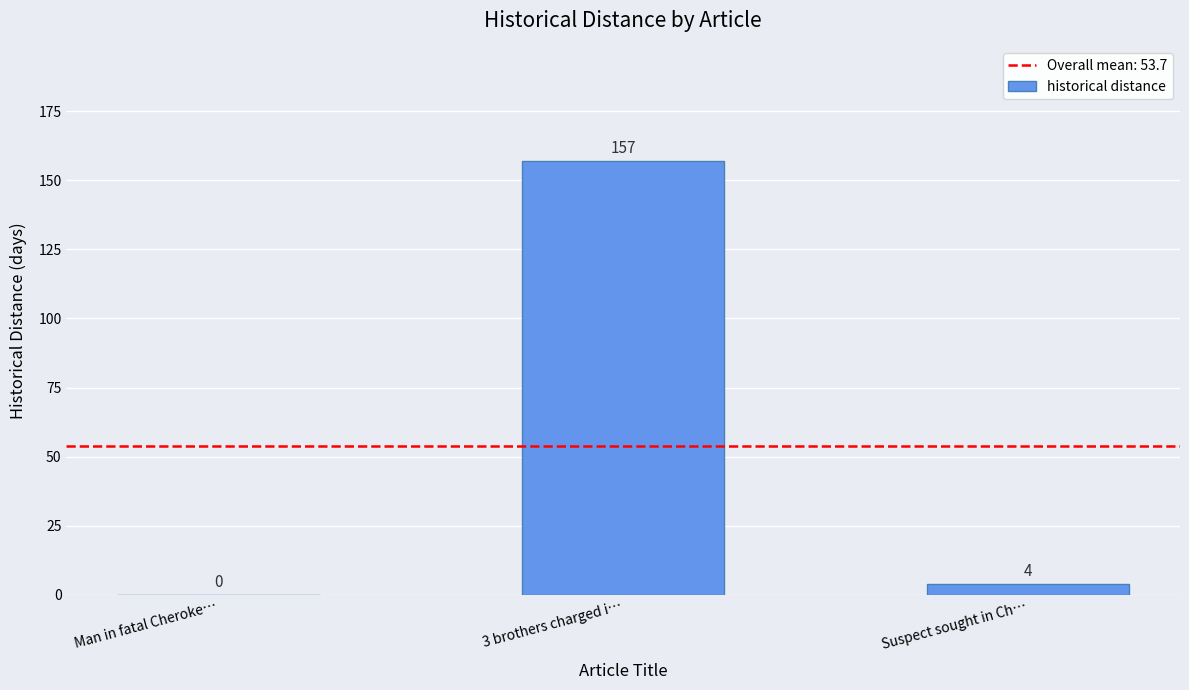

True or false: the data shows 57 at Man in fatal Cheroke….

False